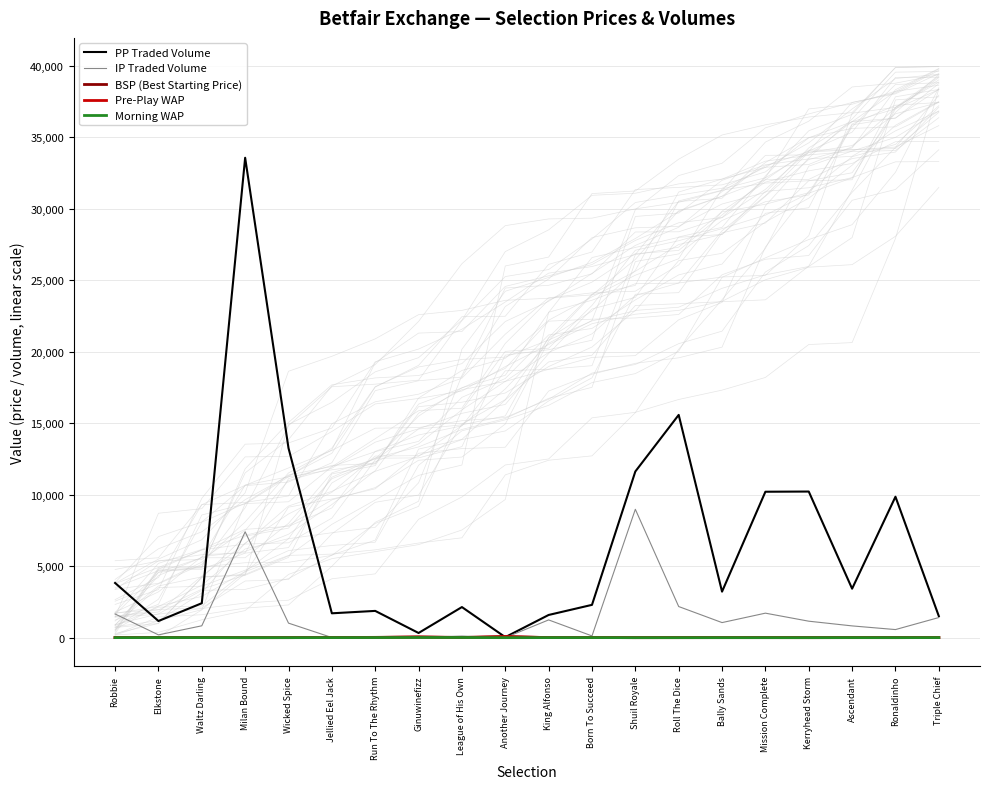

The value of BSP (Best Starting Price) at Bally Sands is 2.7. True or false?

True